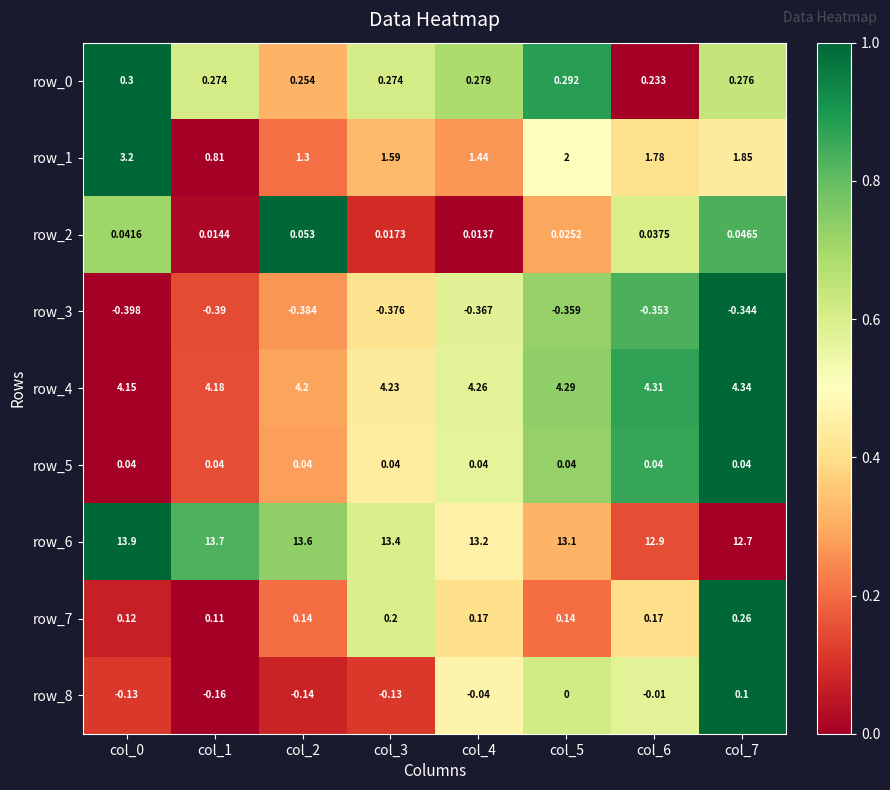

Is the value of row_4 at col_7 greater than the value of row_6 at col_5?

No